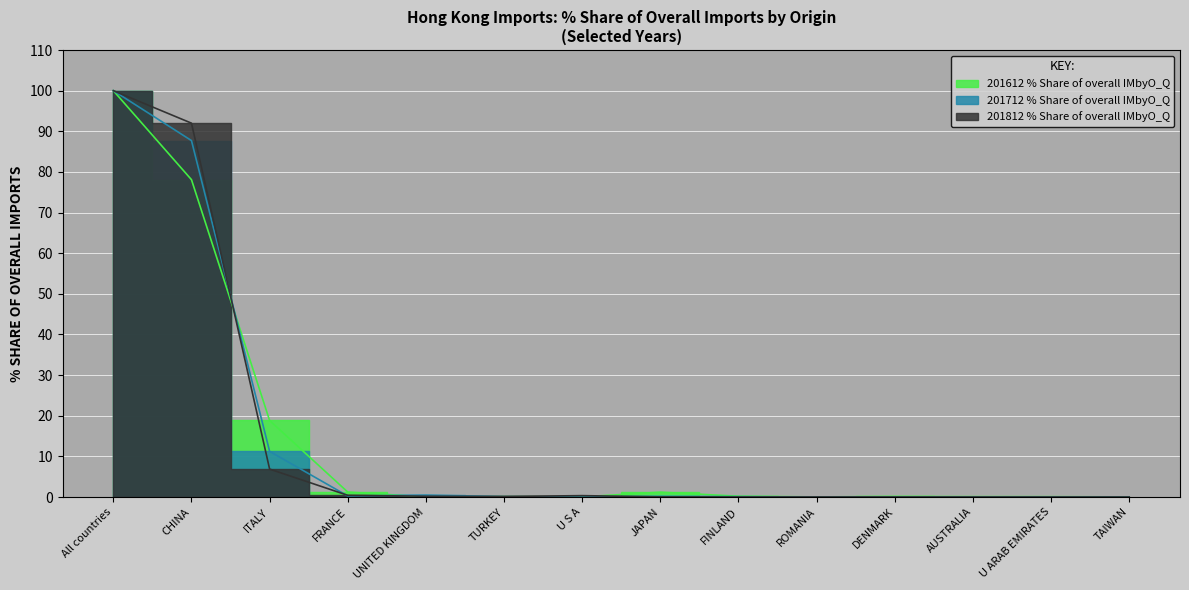

How many values in the 201812_% Share of overall IMbyO_Q series exceed 0?

9